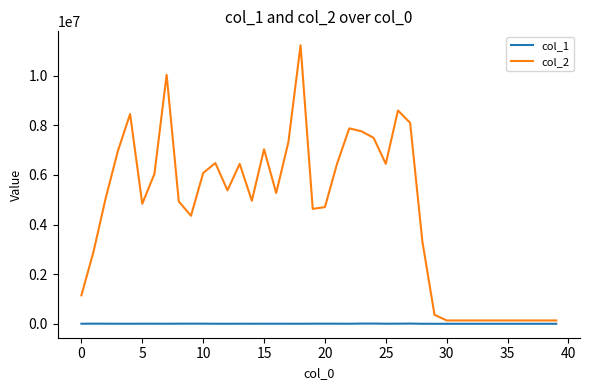

Which series has the largest total across all categories?

col_2